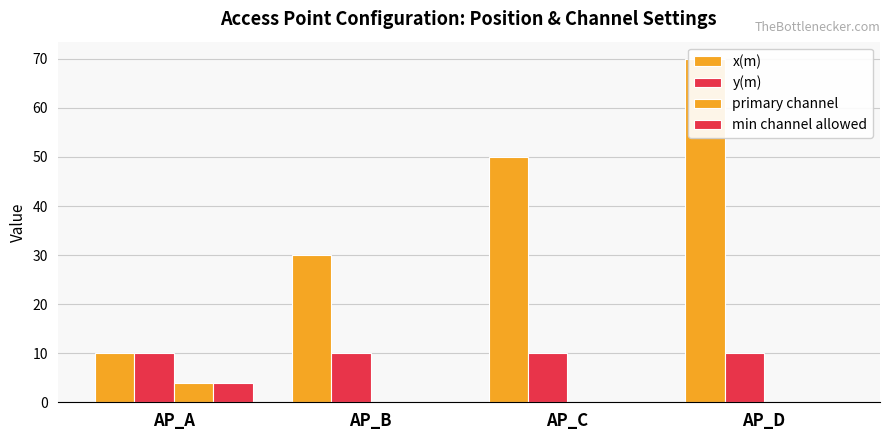

At which category does the chart reach its minimum across all series?

AP_B